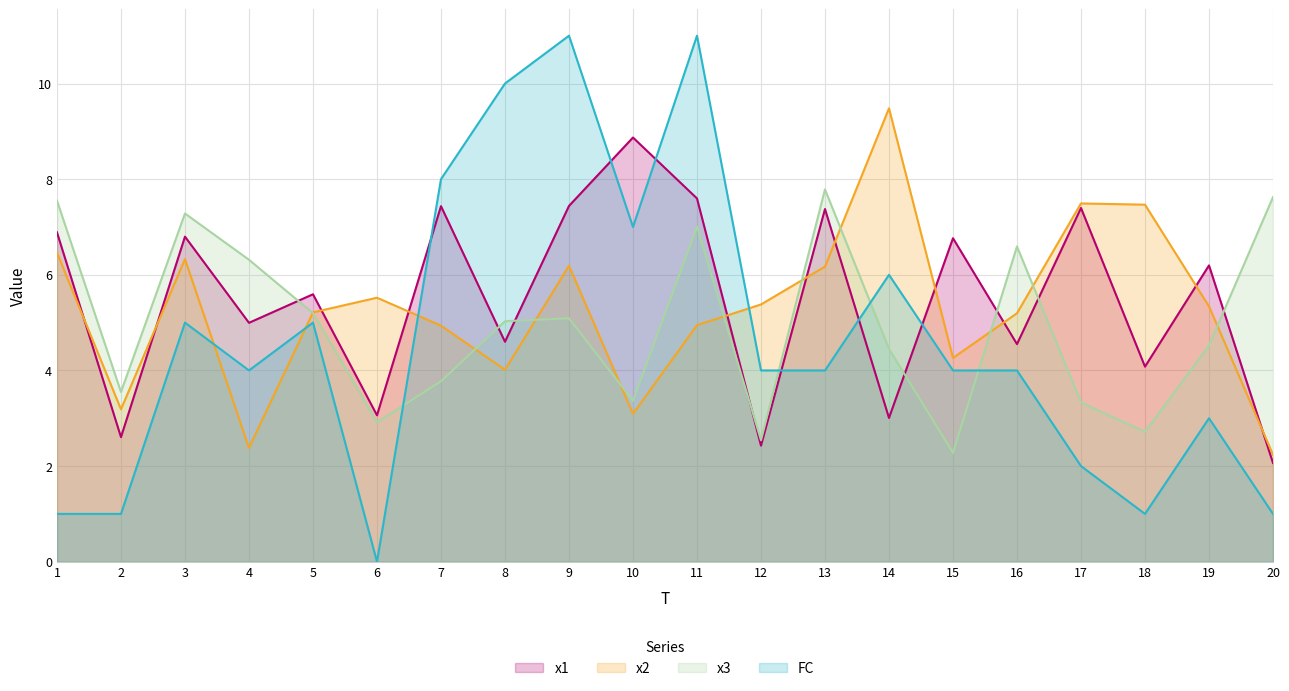

True or false: x1 and FC cross at least once.

True